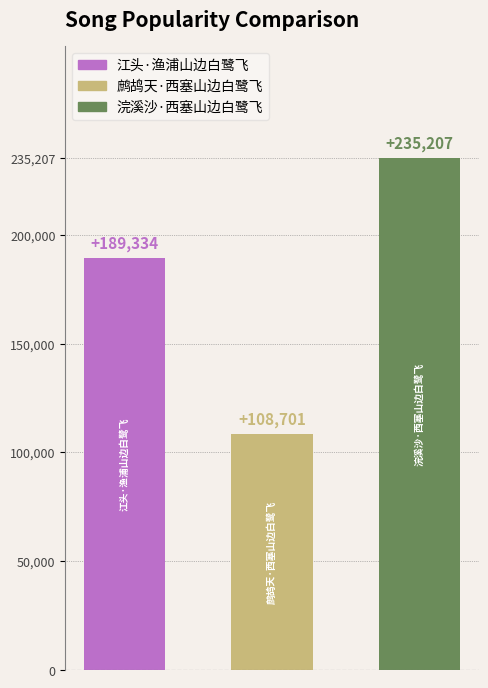

What is the value of the 3rd bar from the left?

235207